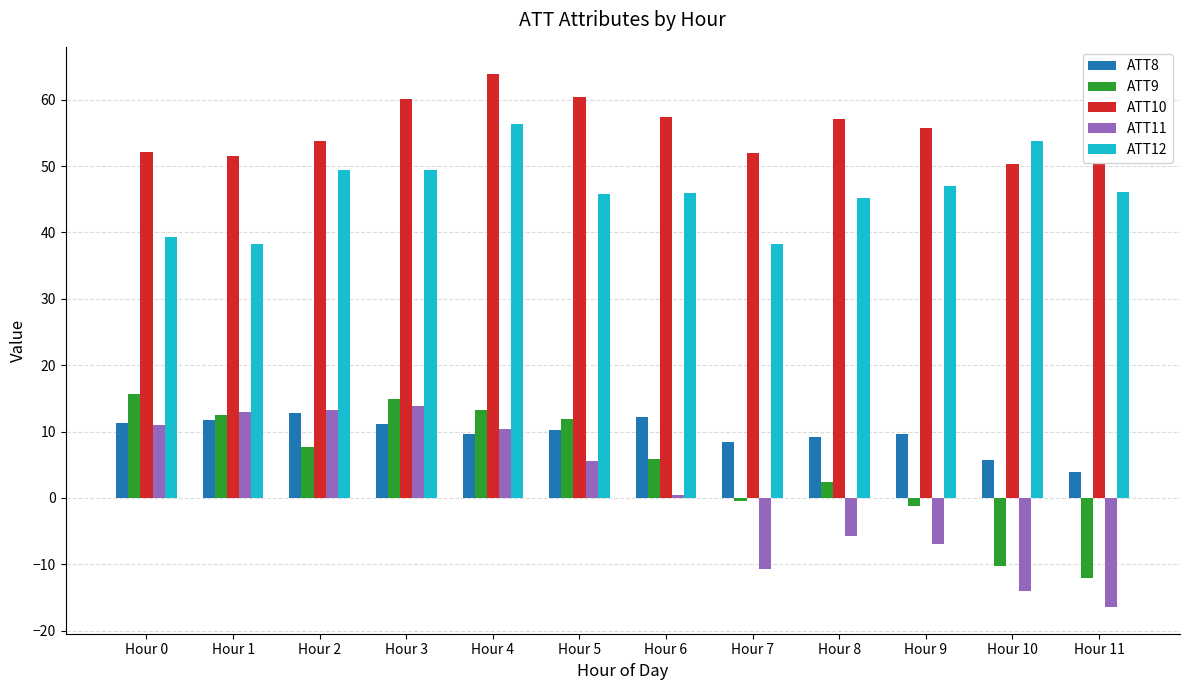

What are all the series names shown in the legend?

ATT8, ATT9, ATT10, ATT11, ATT12